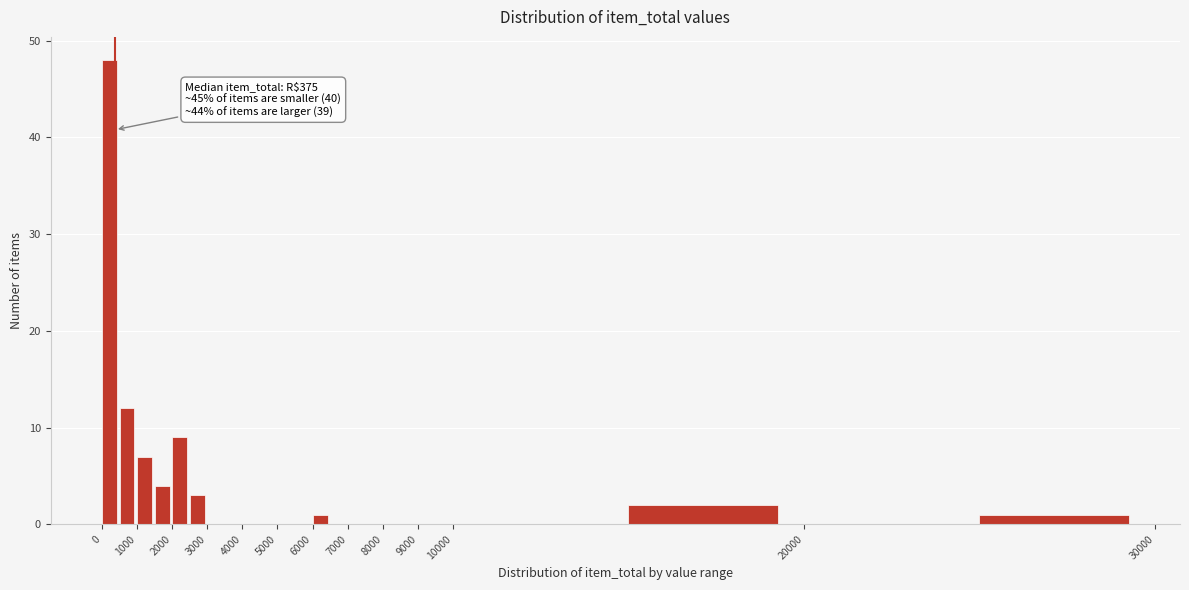

Which range on the x-axis has the tallest bar?

0 to 500